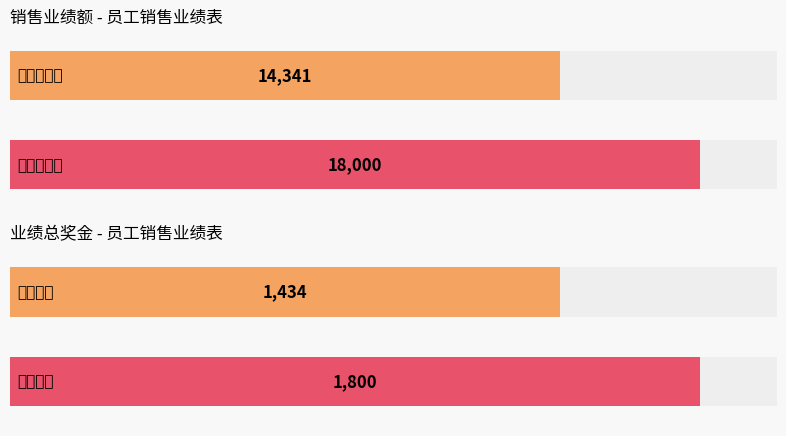

What are all the series names shown in the legend?

销售业绩额, 业绩总奖金